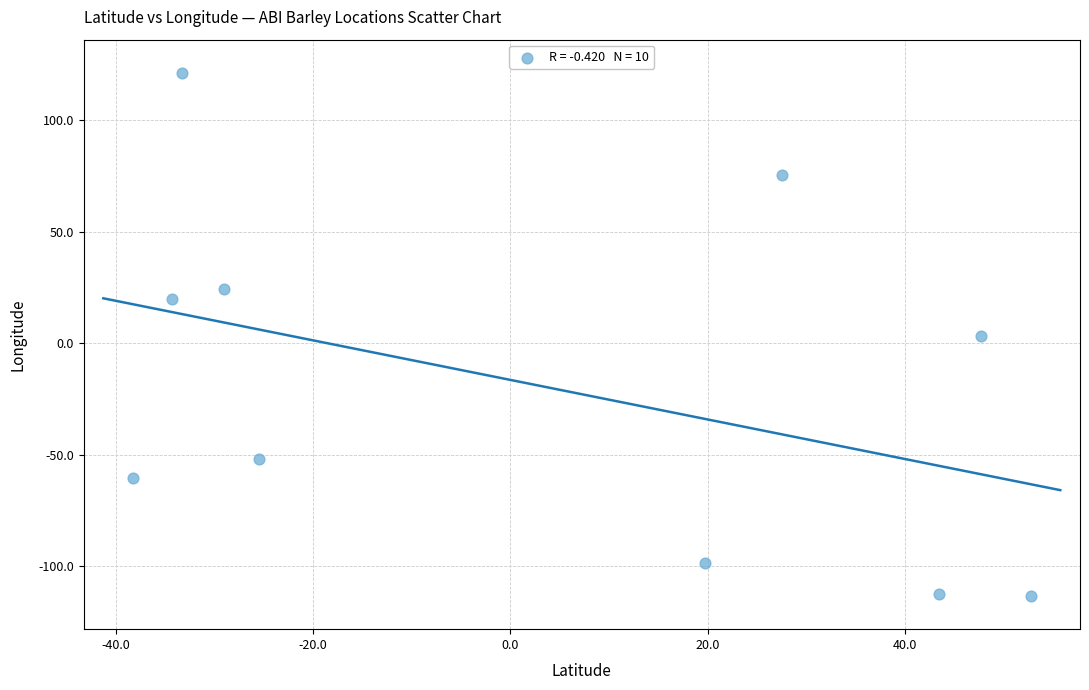

What is the average X value?

3.1